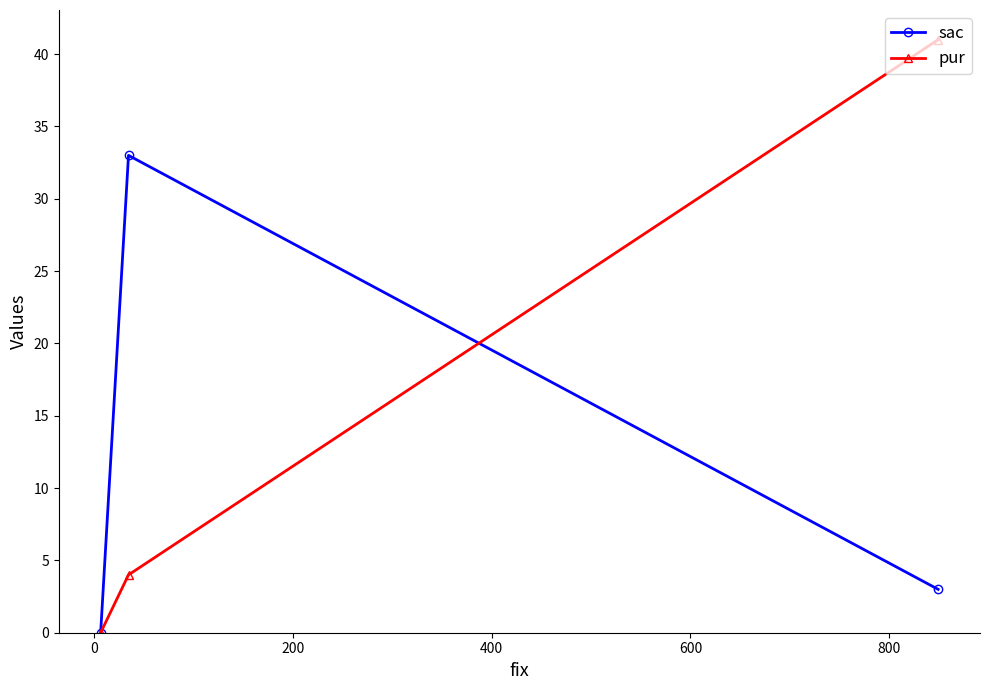

How many distinct data groups are displayed?

2